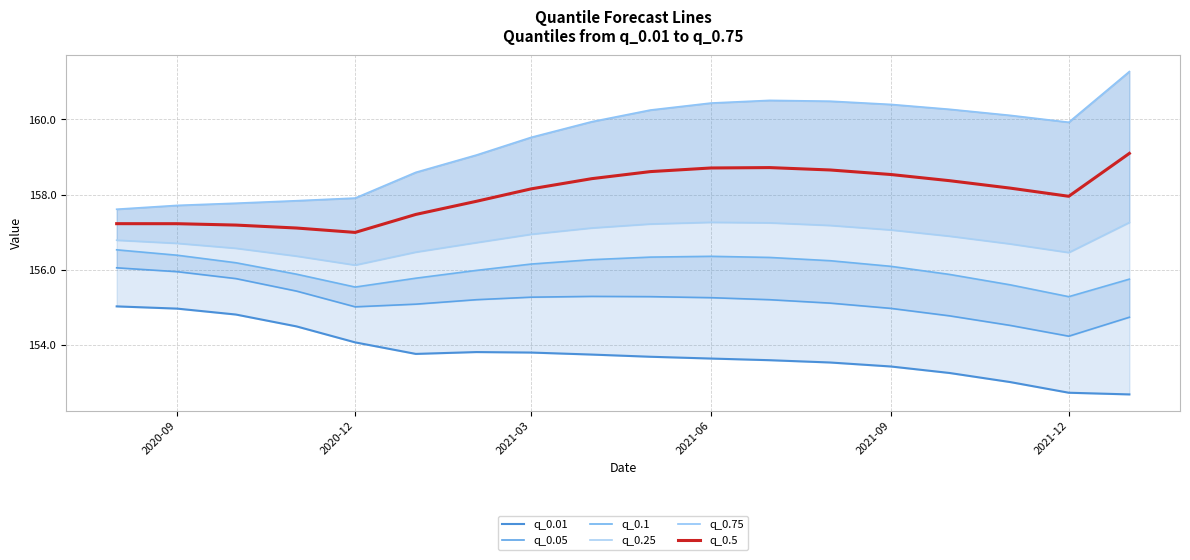

What is the minimum value for q_0.5?

157.0